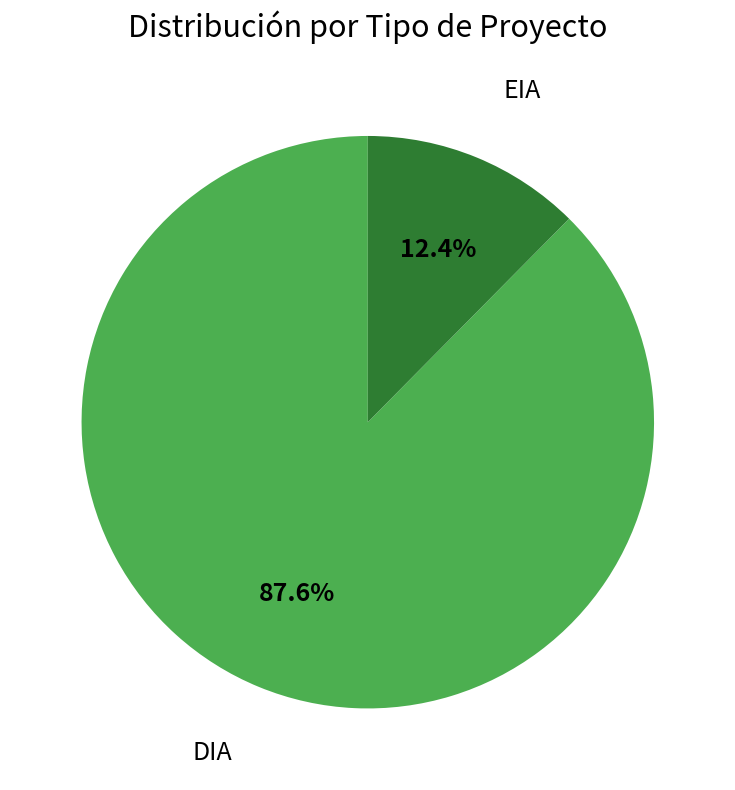

Rank the categories by value from highest to lowest.

DIA, EIA